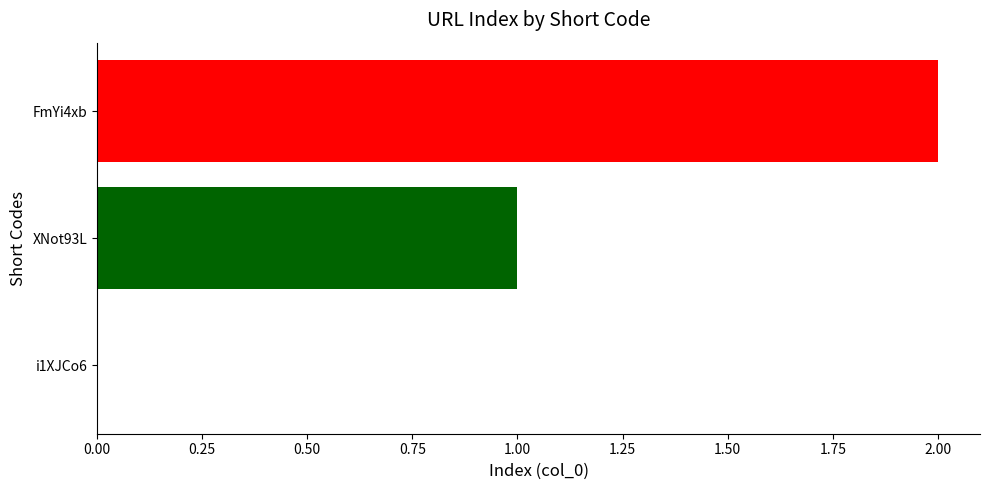

Count the values in the range 0 to 2.

3